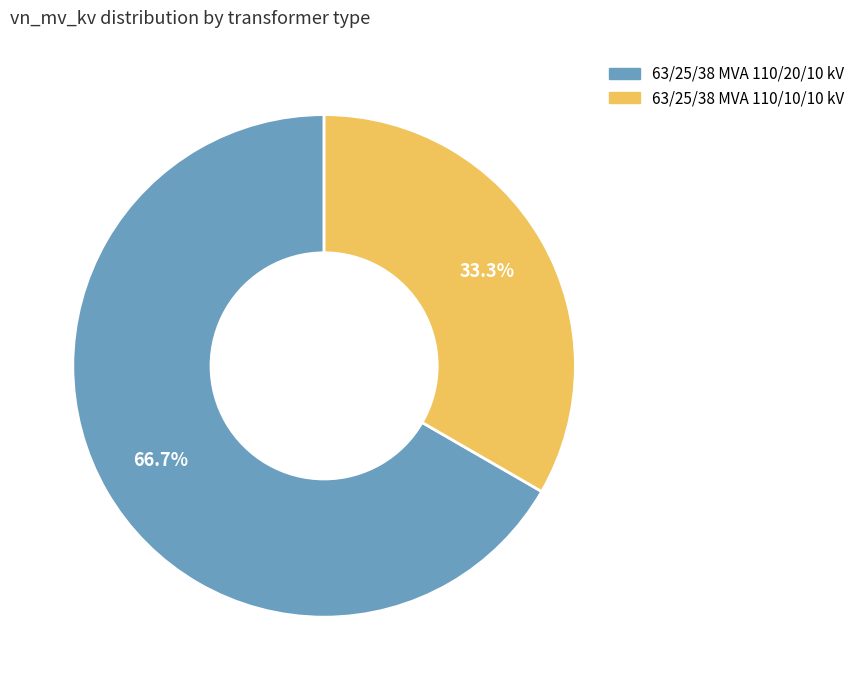

To the nearest percent, what percentage of the pie is 63/25/38 MVA 110/10/10 kV?

33%